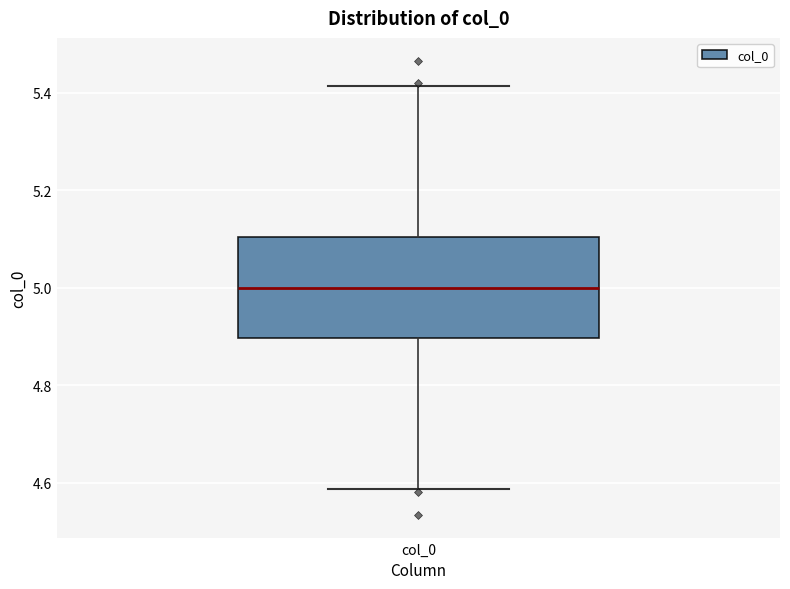

Transcribe this box plot: give where the median line is, the range the box spans, and where the two whiskers end, as read against the y-axis. The values are not printed on the chart, so give them approximately, as read against the axis.

median 5.00, box 4.90 to 5.10, whiskers 4.58 to 5.42